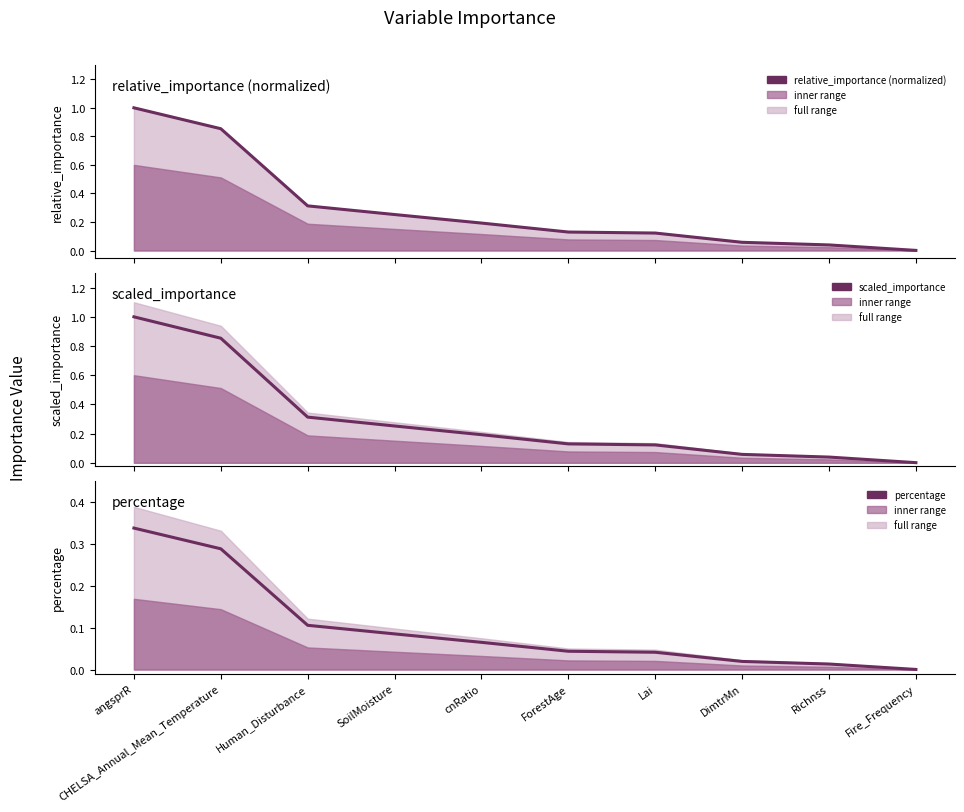

What is the label of the 1st point from the left?

angsprR